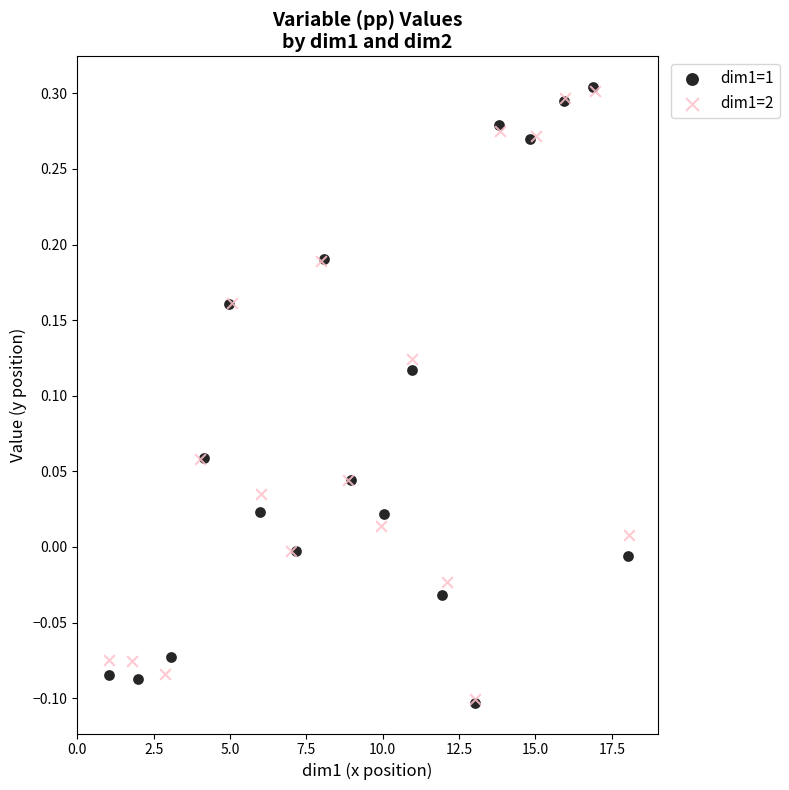

Which series has the widest spread of Y values?

dim1=1